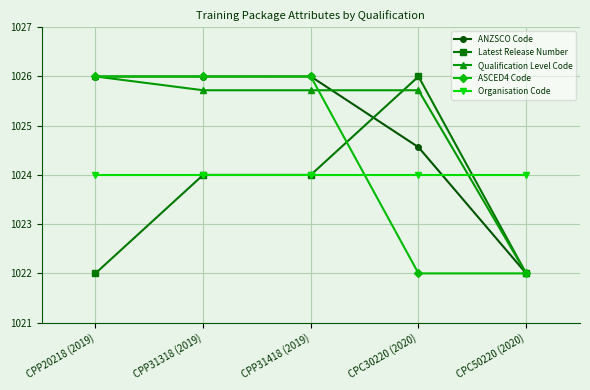

What is the smallest value displayed?

1022.0